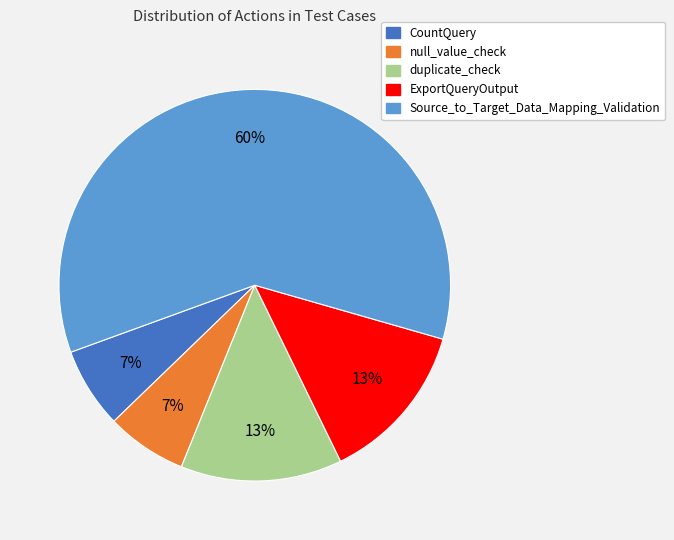

Is there any slice that represents more than half of the pie?

Yes